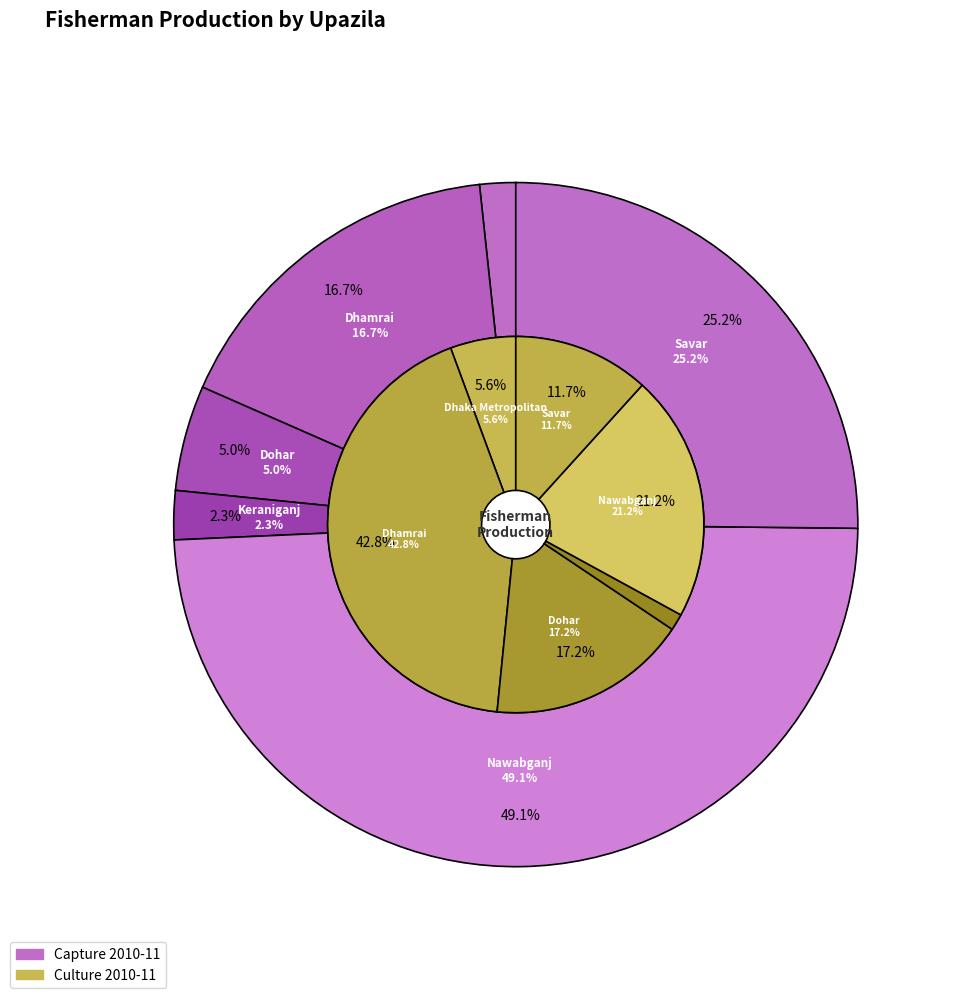

What is the difference between the highest and lowest values at Dhamrai?

337